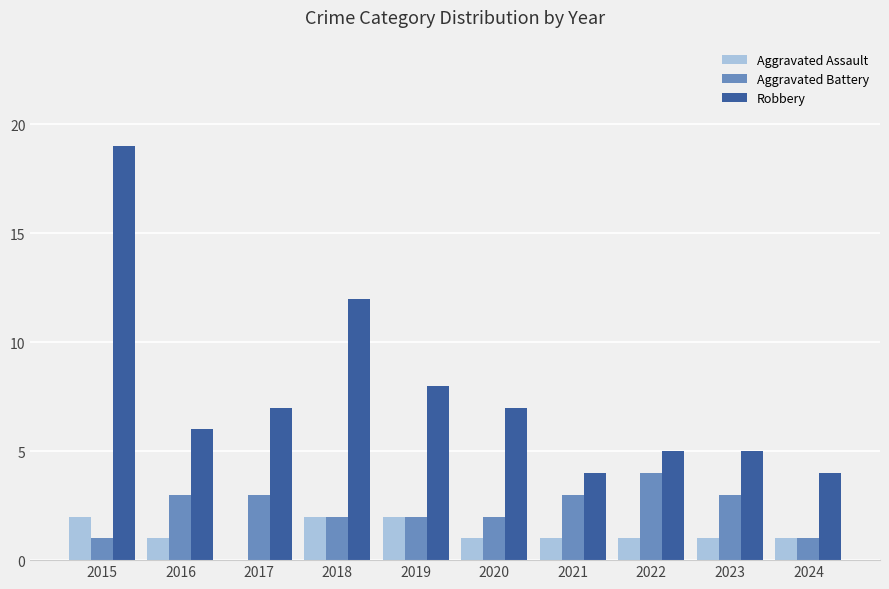

Reading left to right, transcribe all the data shown in this chart.

Aggravated Assault: 2	1	0	2	2	1	1	1	1	1
Aggravated Battery: 1	3	3	2	2	2	3	4	3	1
Robbery: 19	6	7	12	8	7	4	5	5	4